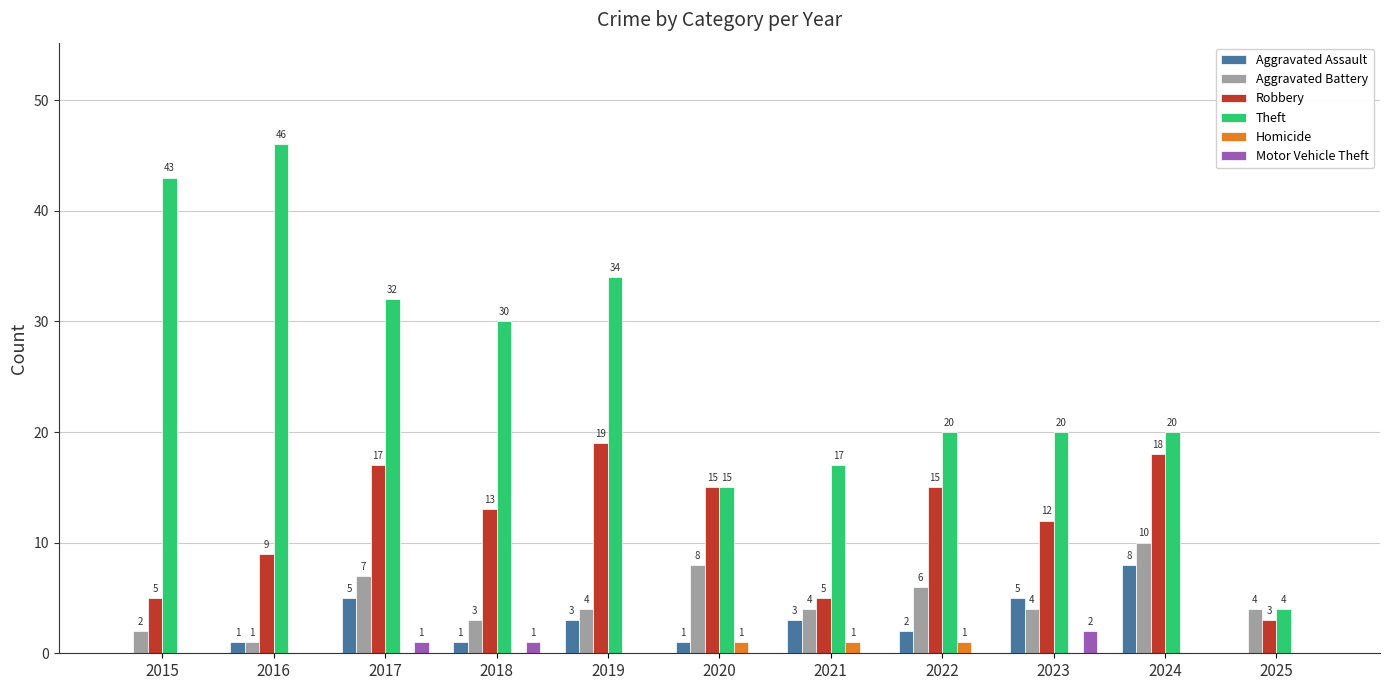

At which category does the chart reach its peak across all series?

2016